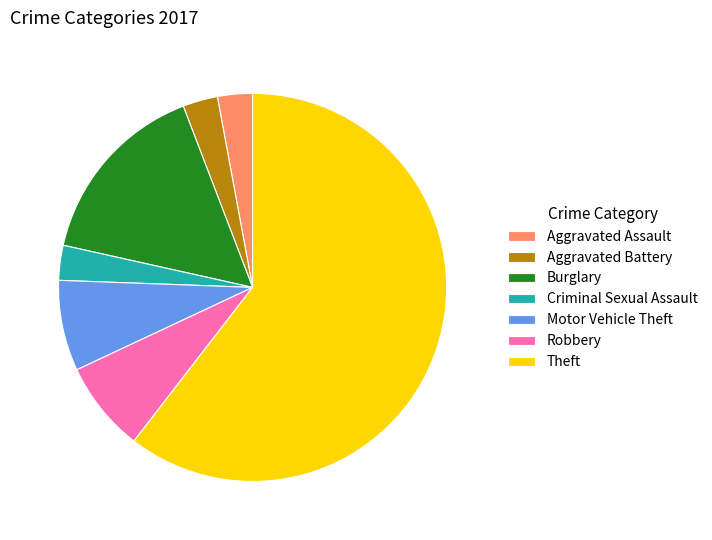

What is the largest slice in the pie chart?

Theft